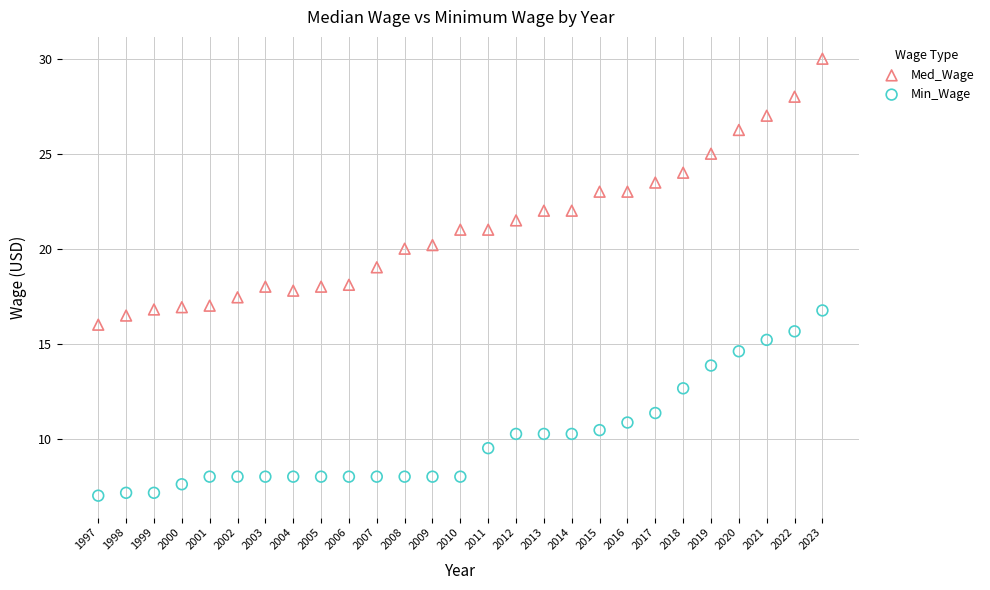

Which series has the largest Y range (max minus min)?

Med_Wage